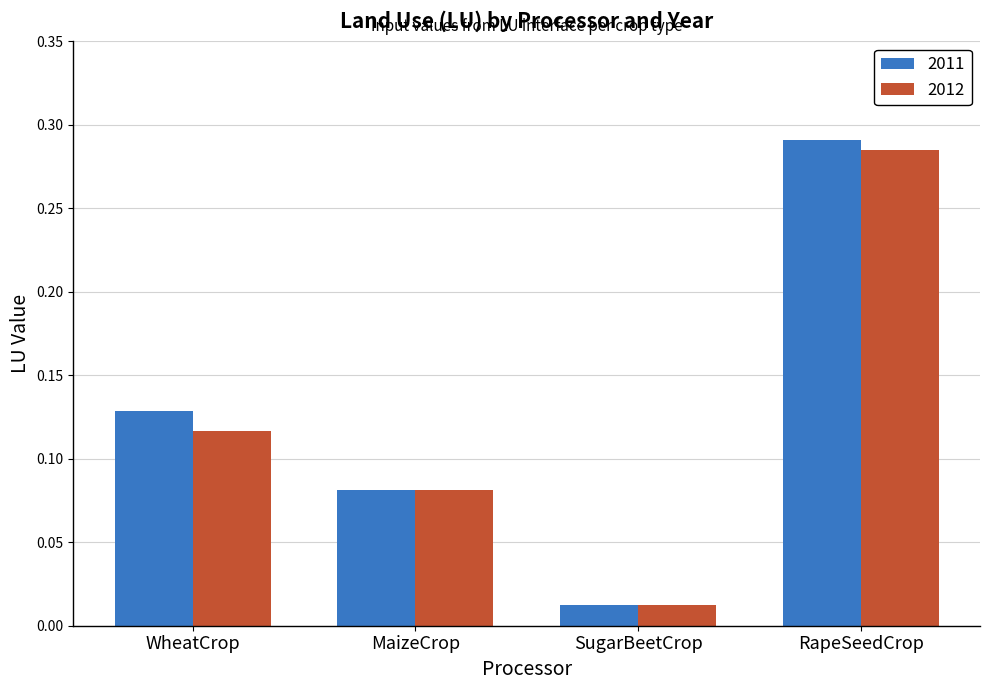

Is it true that 2011 equals 0.0 at MaizeCrop?

False